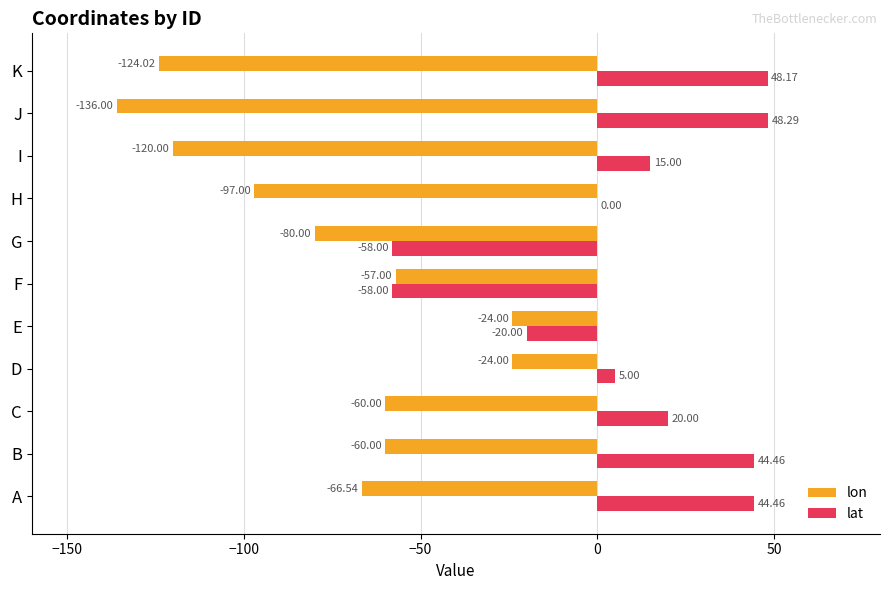

What is the sum of all lon values?

-848.6